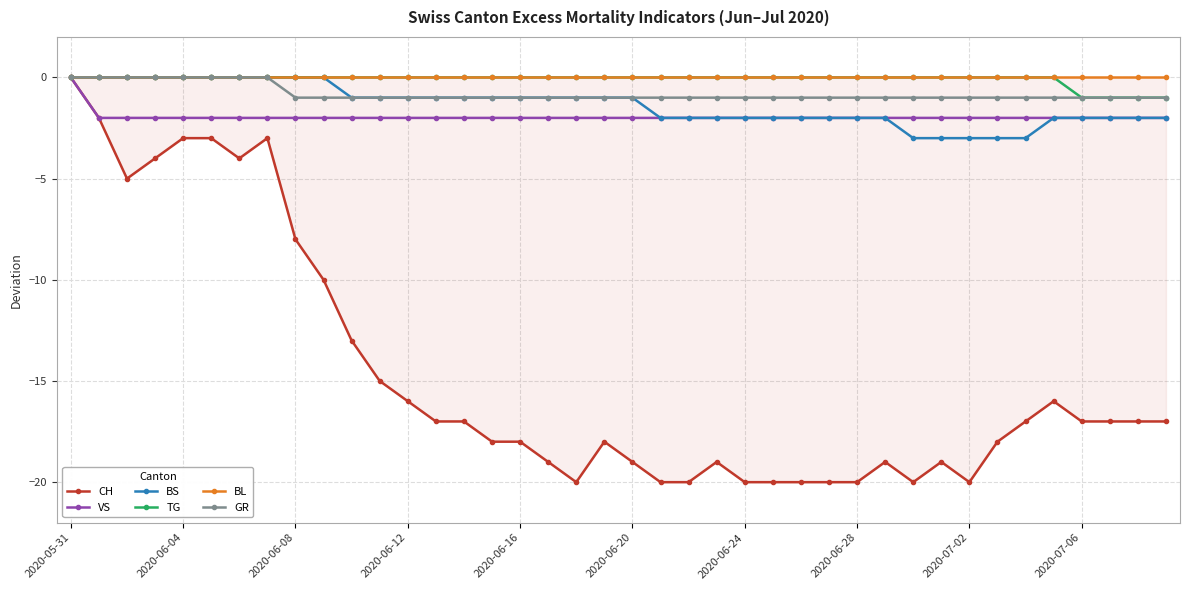

True or false: CH has more than 2 points higher than both neighbors.

True